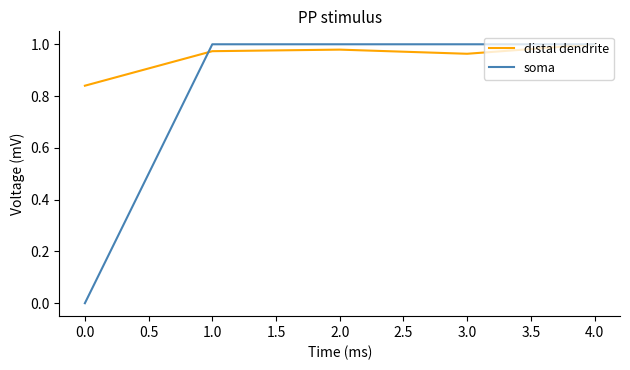

Rank the series by their average value, from highest to lowest.

distal dendrite, soma